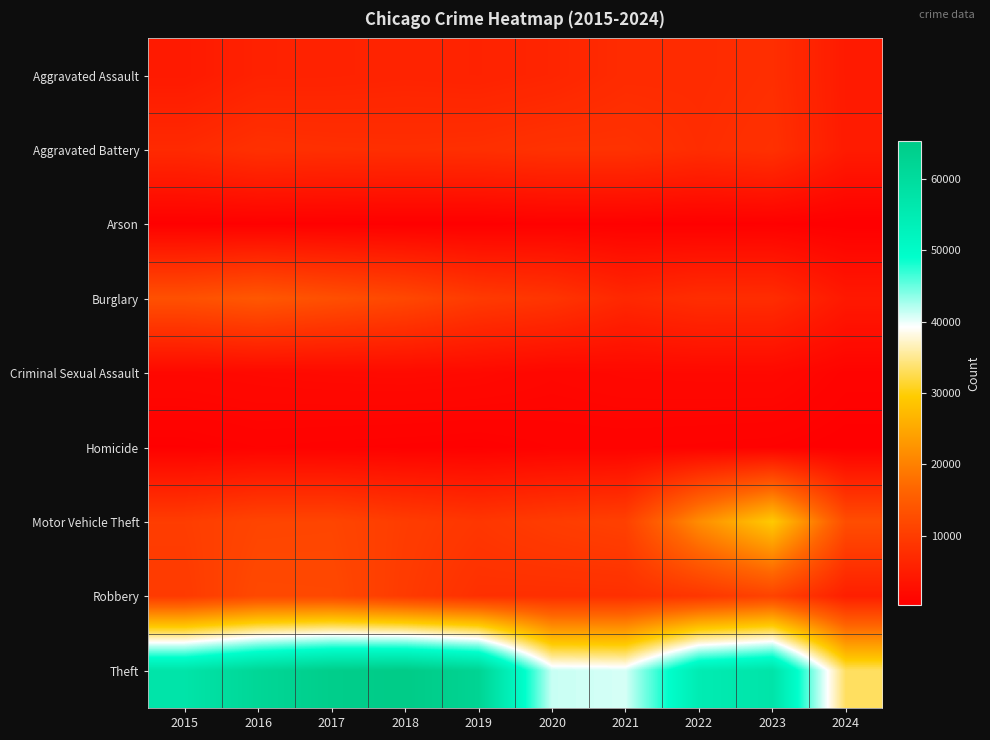

Which series has the largest total across all categories?

Theft